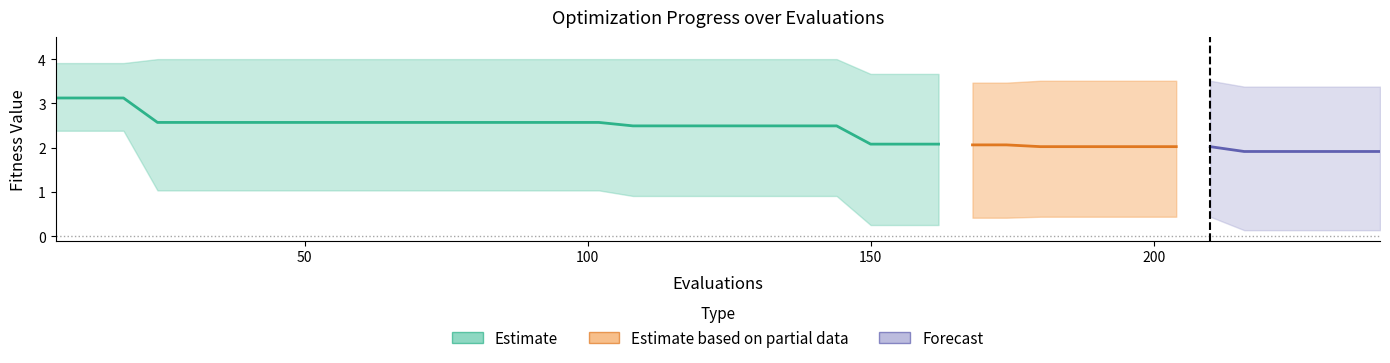

Is this an area chart (filled region under the line)?

No